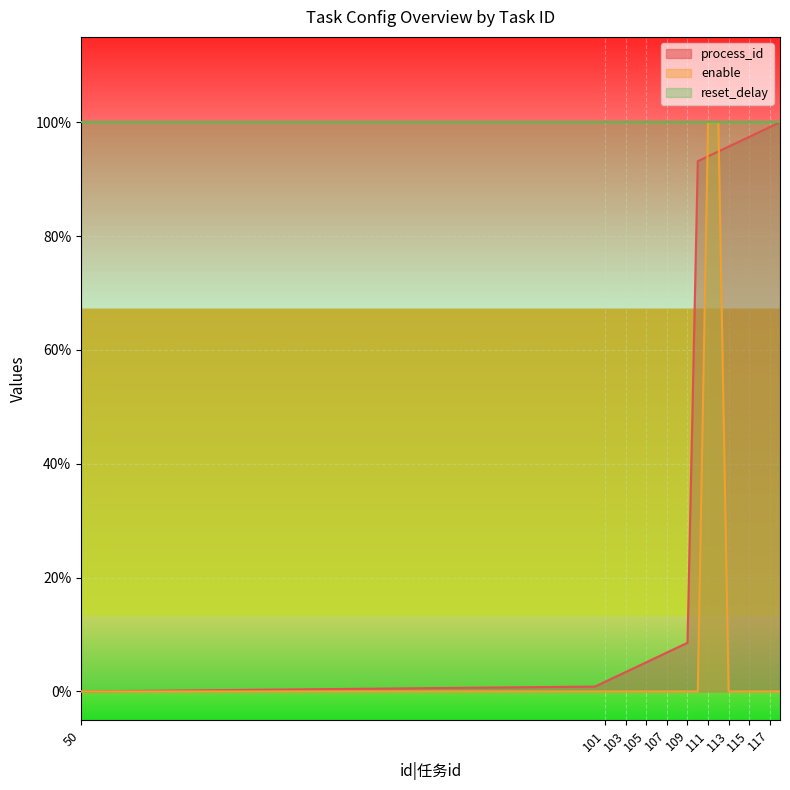

Between 118 and 117, which is larger?

118